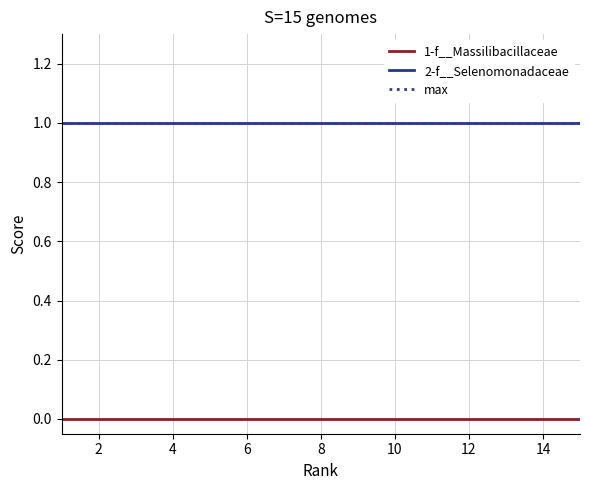

True or false: 2-f__Selenomonadaceae and max intersect in this chart.

False